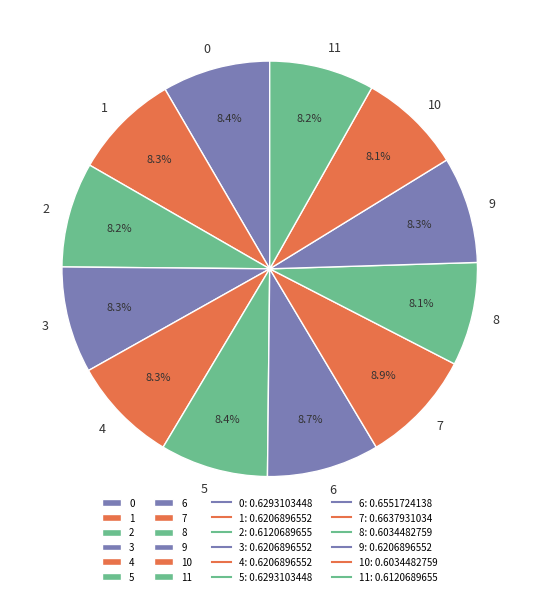

Count the number of slices in the pie.

12